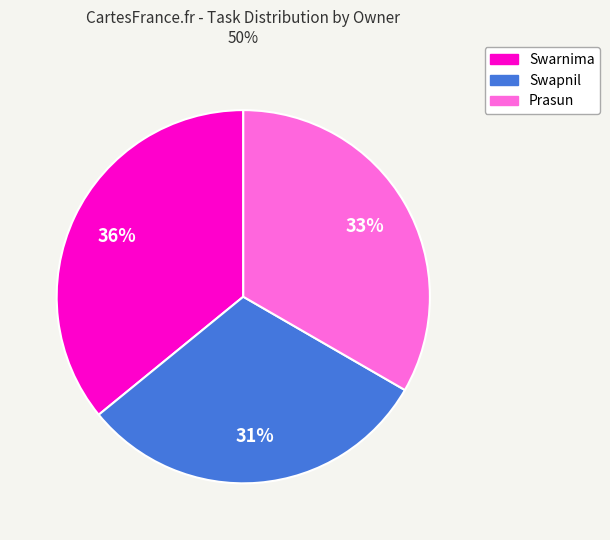

Which slice is the largest?

Swarnima